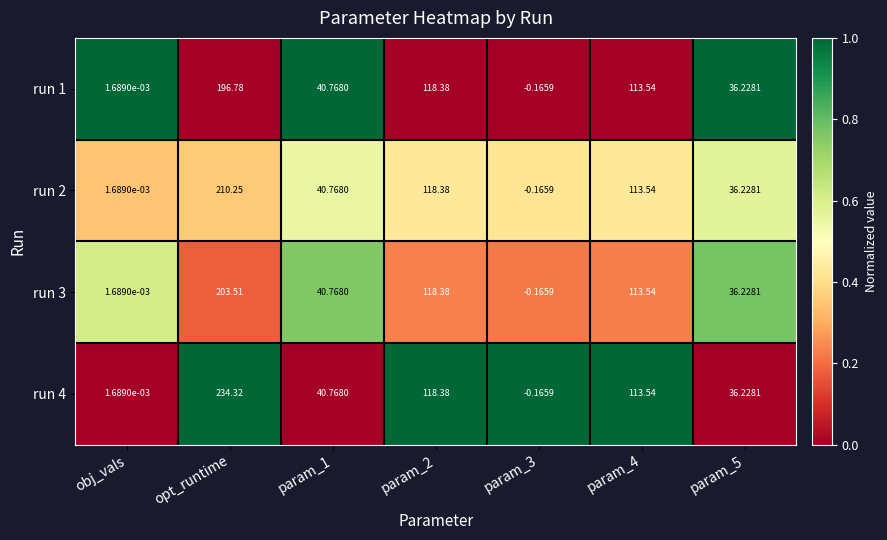

At which category does the chart reach its peak across all series?

opt_runtime